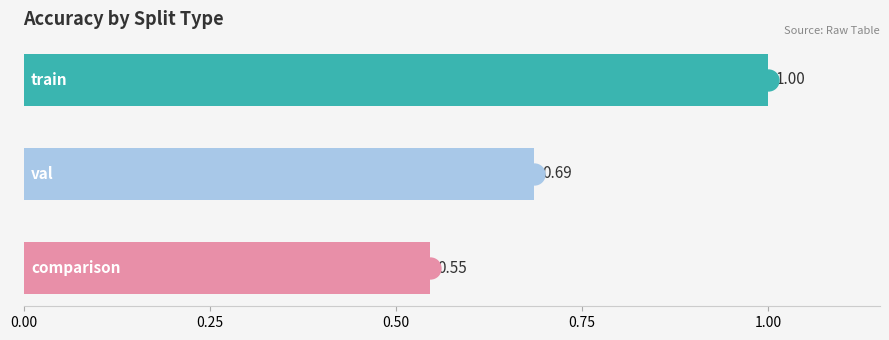

What is the difference between the maximum and second lowest values?

0.3